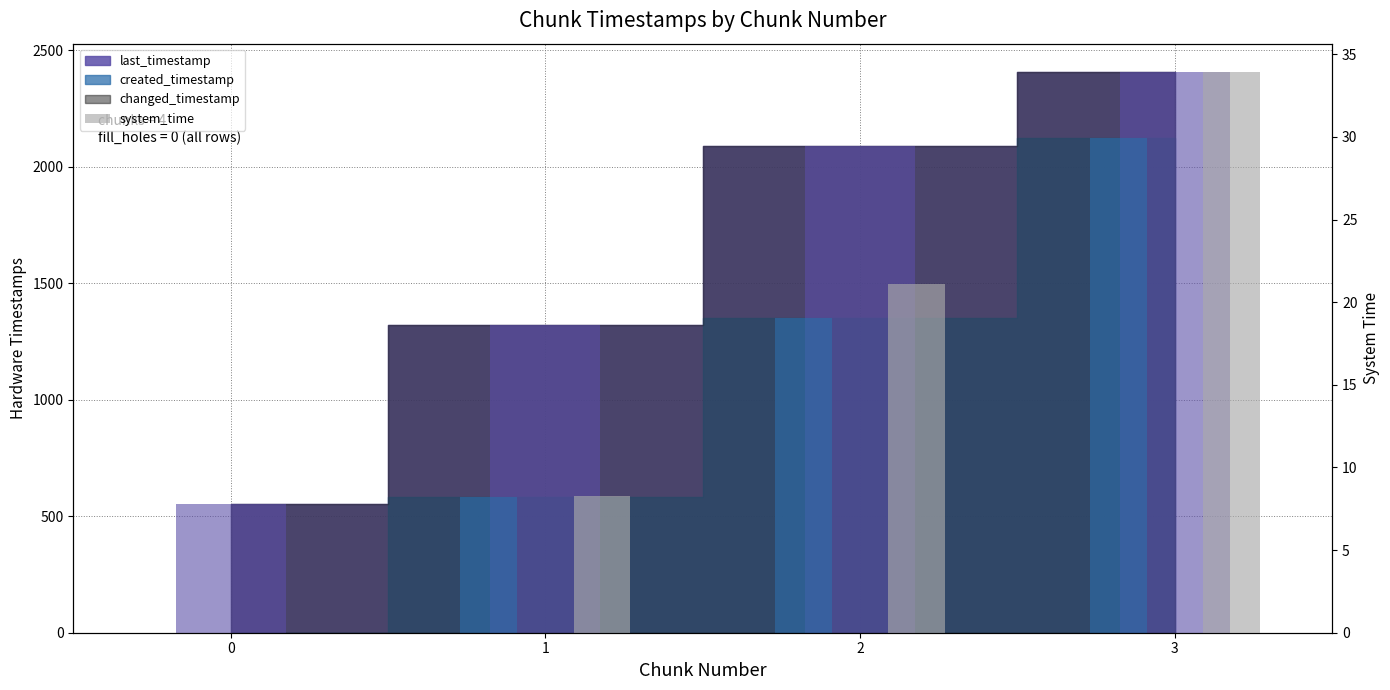

At which label is the value closest to 16?

2